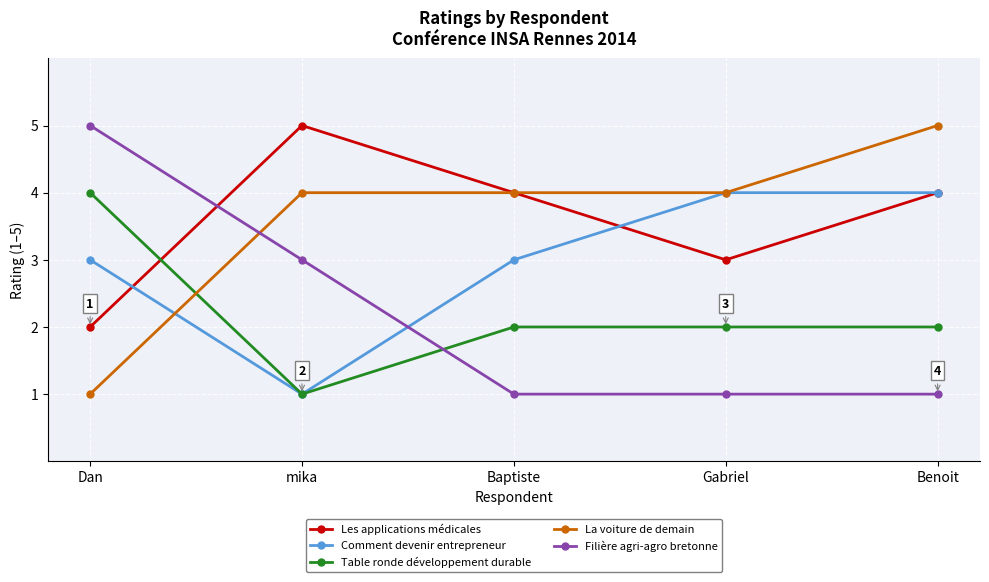

At which category is the sum across all series the highest?

Benoit